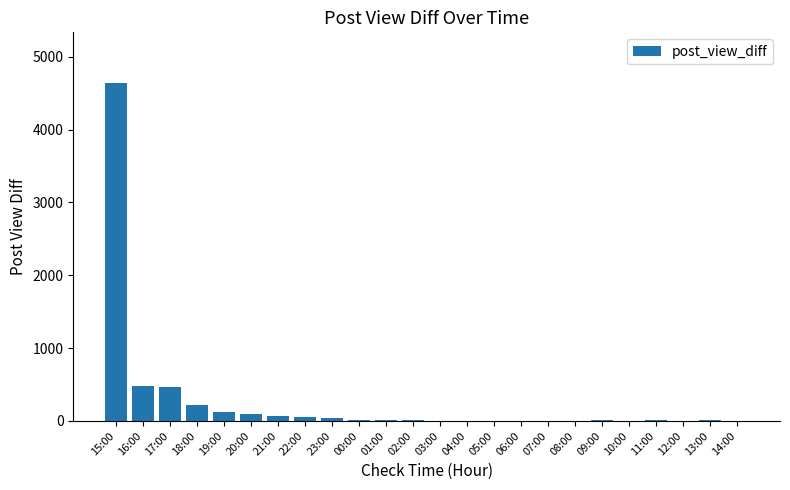

What is the maximum value shown in the chart?

4639